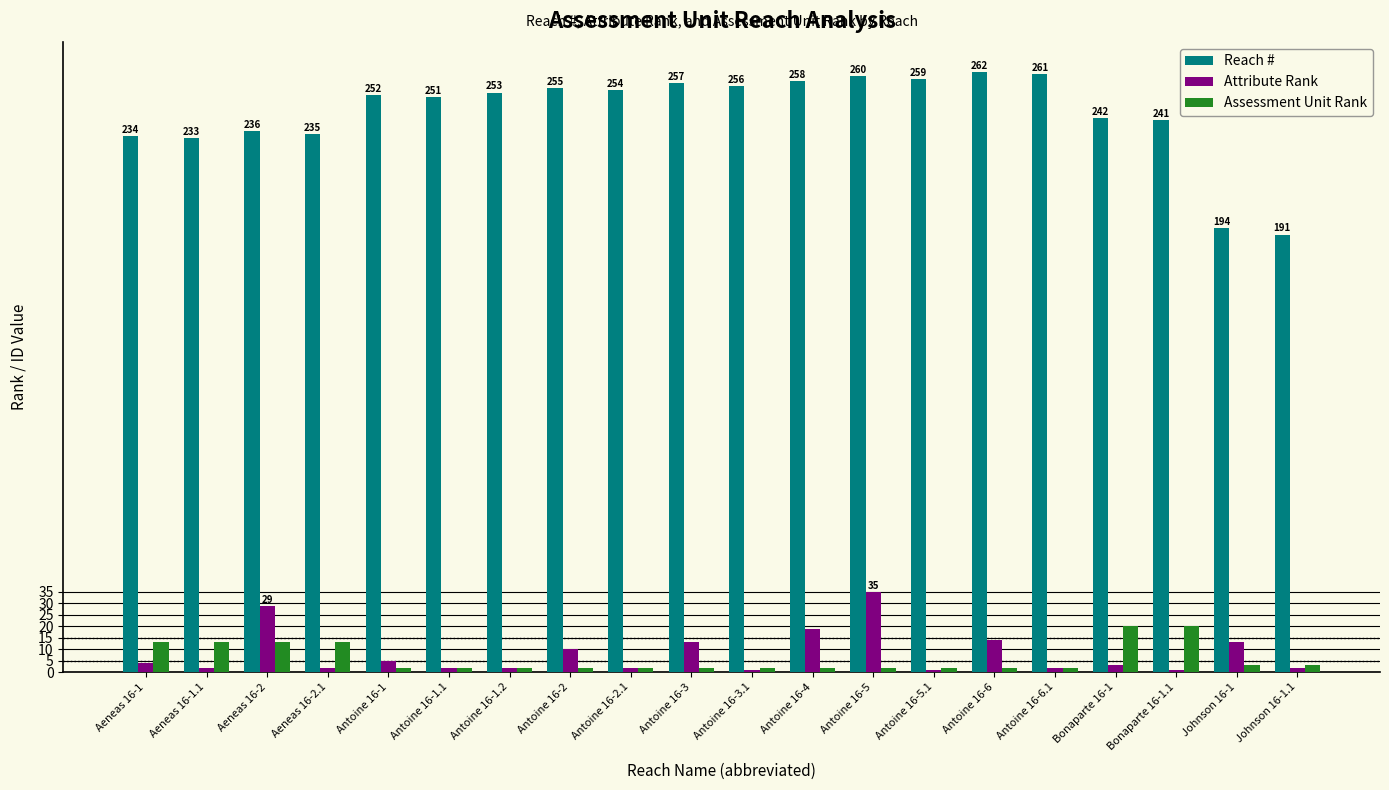

What is the lowest value of the Attribute Rank series?

1